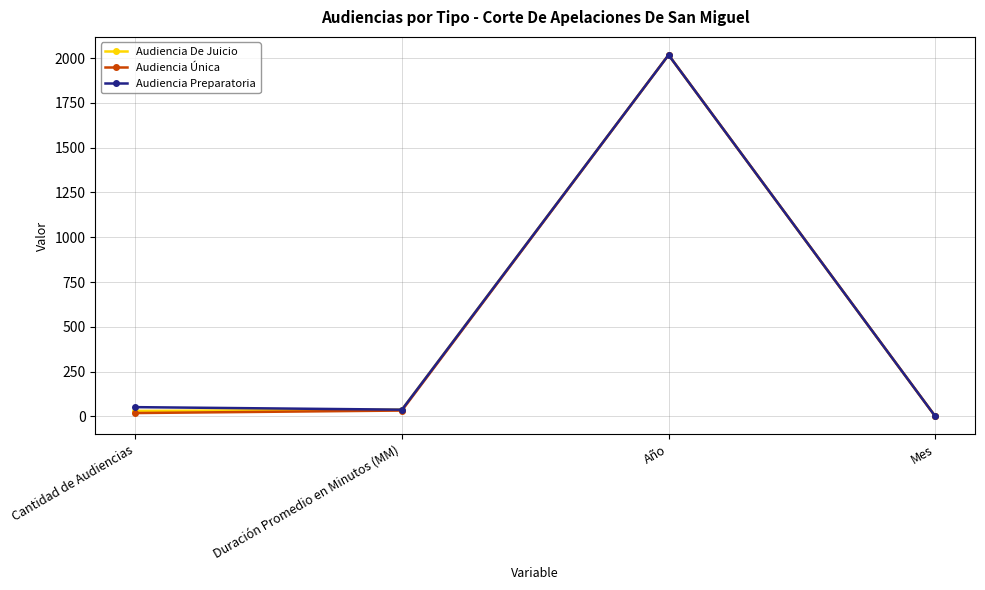

How many interior local peaks does the Audiencia De Juicio series have?

1